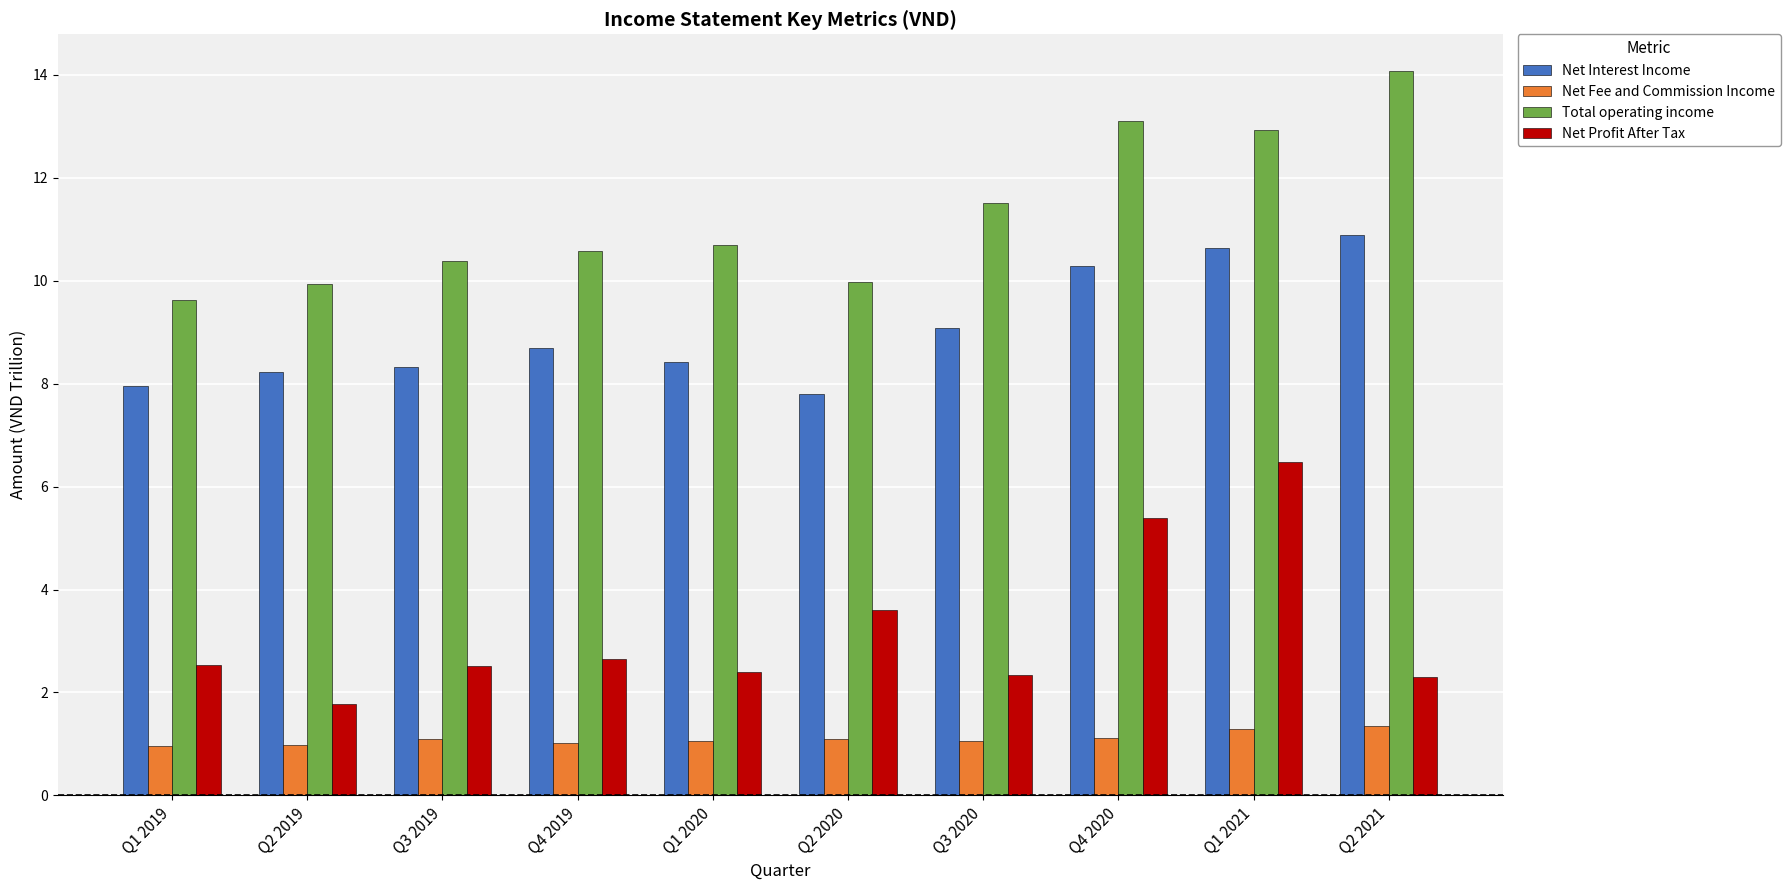

Is it true that Net Profit After Tax equals 1.0 at Q2 2020?

False